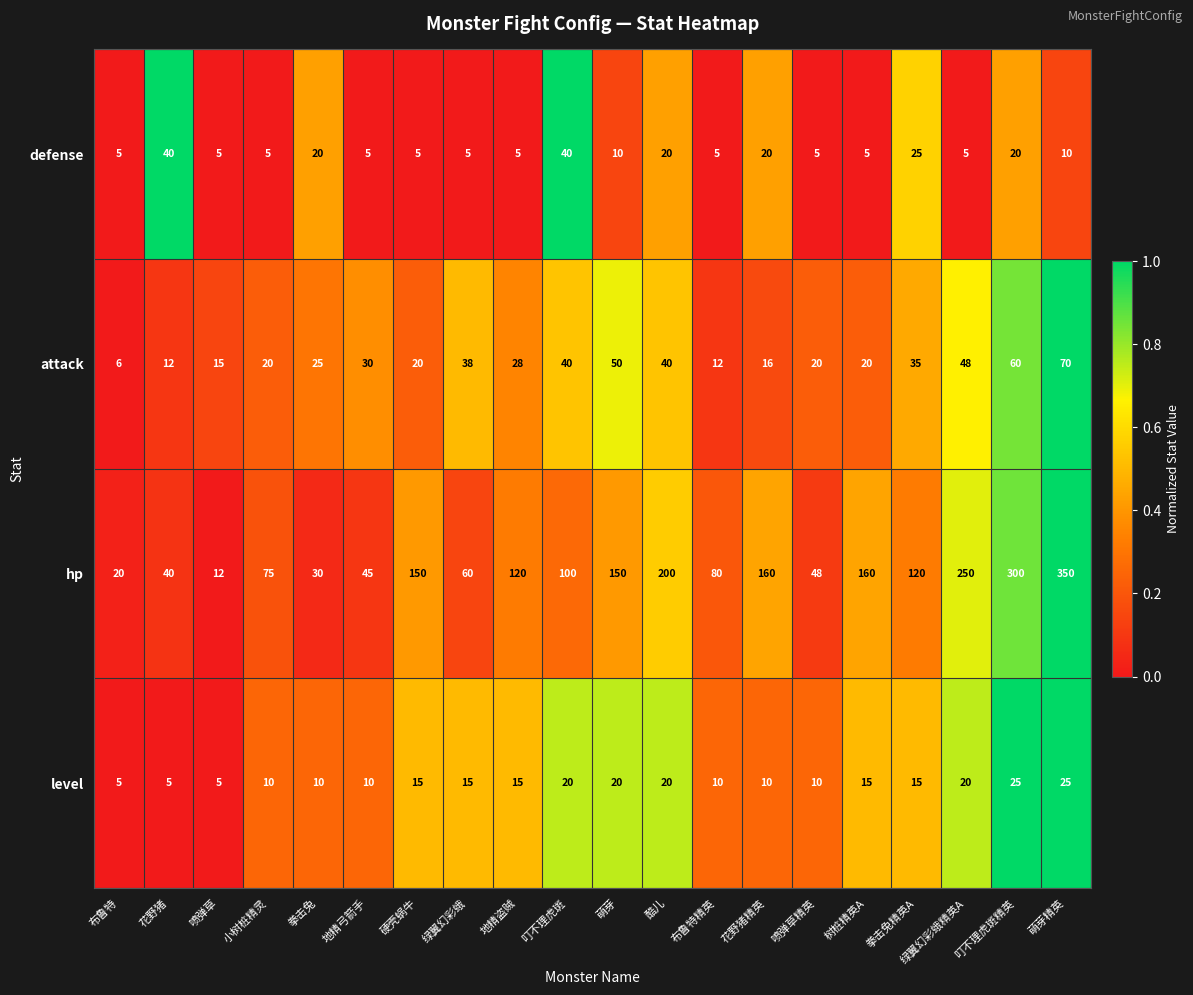

Where is hp nearest to the value 181?

酷儿